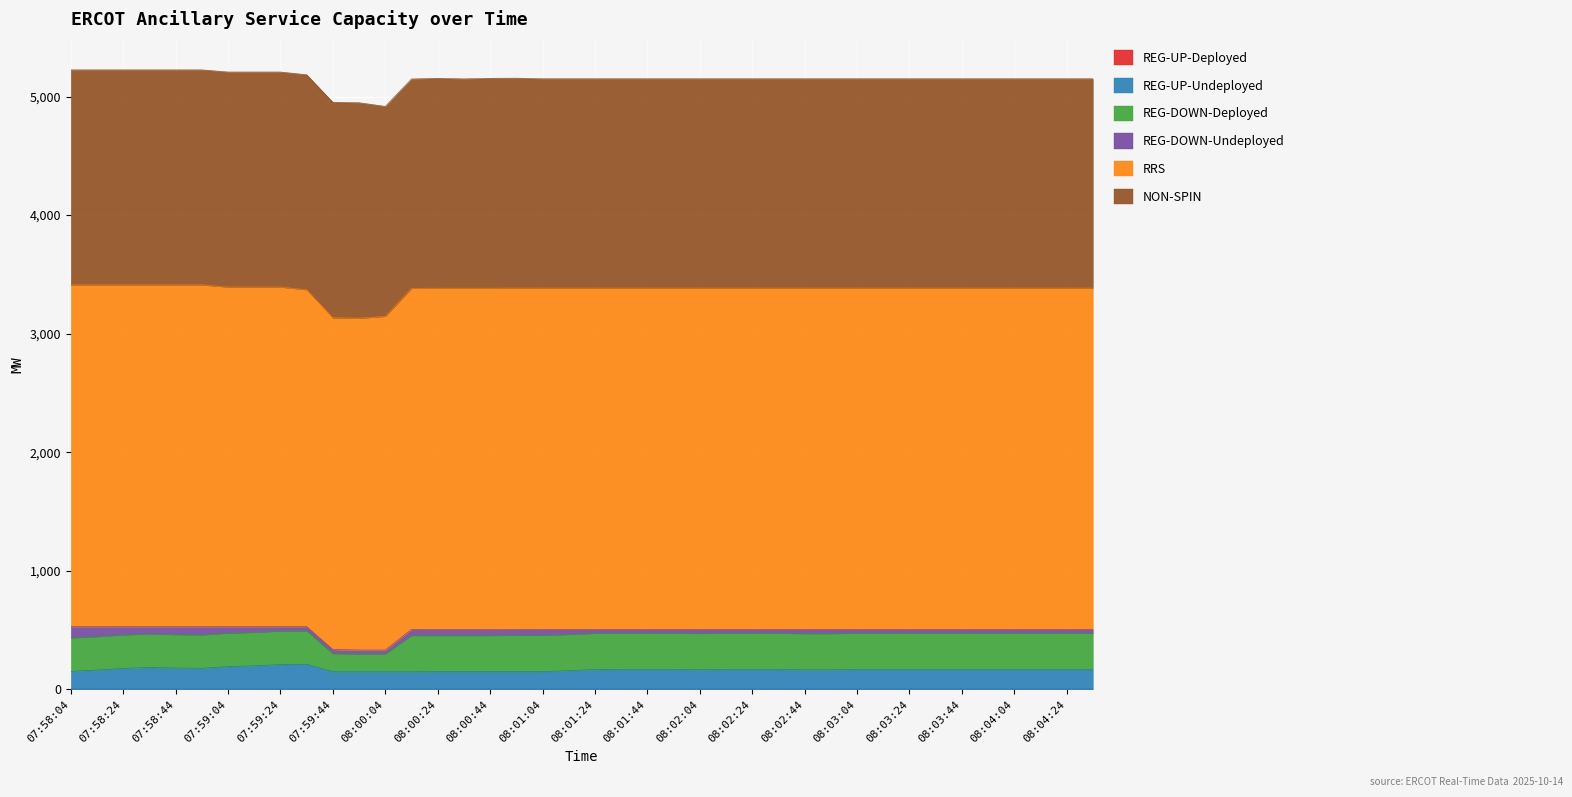

What is the label of the 20th point from the left?

08:01:12